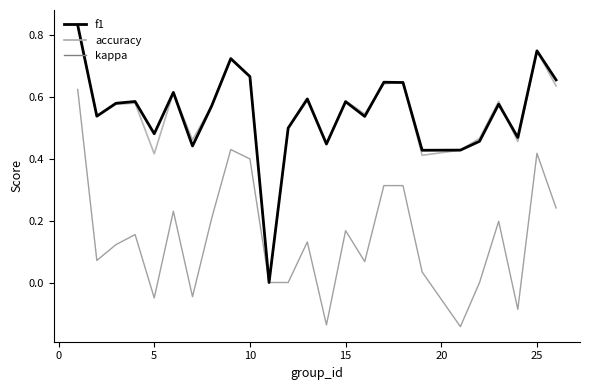

Which series ends up on top after the final intersection of accuracy and f1?

f1